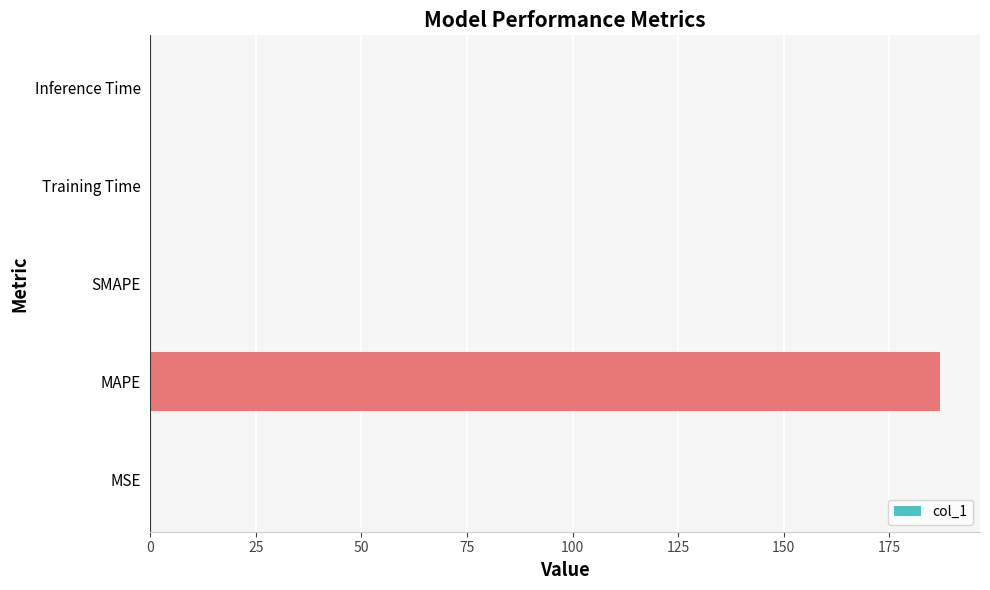

The chart shows a value of 0.0 at SMAPE. True or false?

True